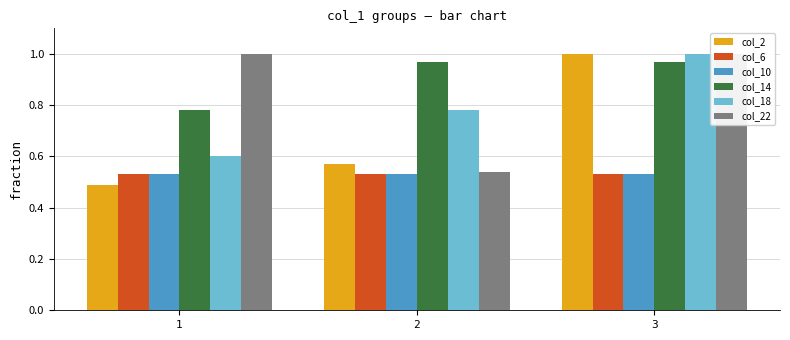

List the labels in order of col_18 value, smallest first.

1, 2, 3